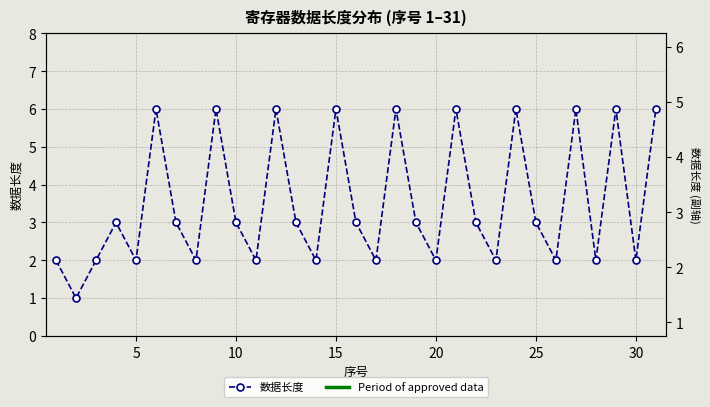

At how many categories does at least one series exceed 3?

10